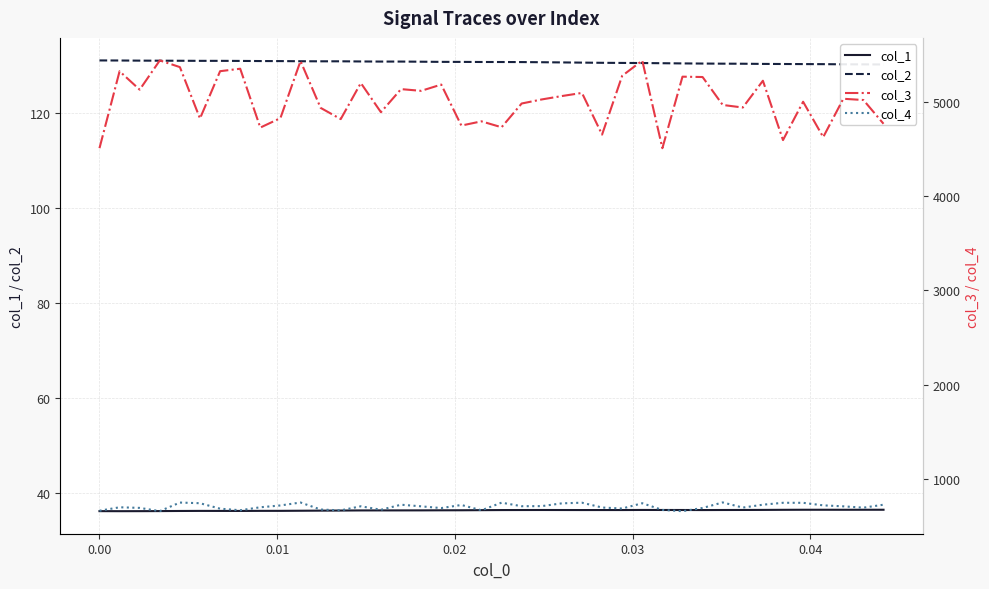

What is the maximum value for col_4?

749.2